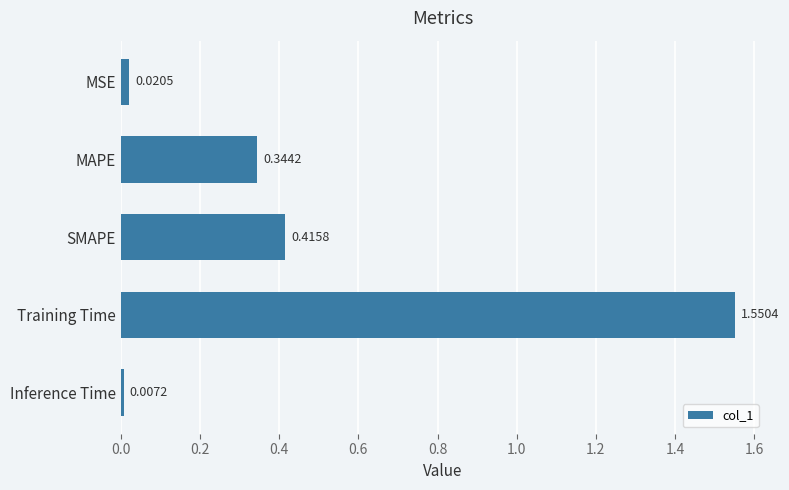

Between Inference Time and MSE, which is larger?

MSE